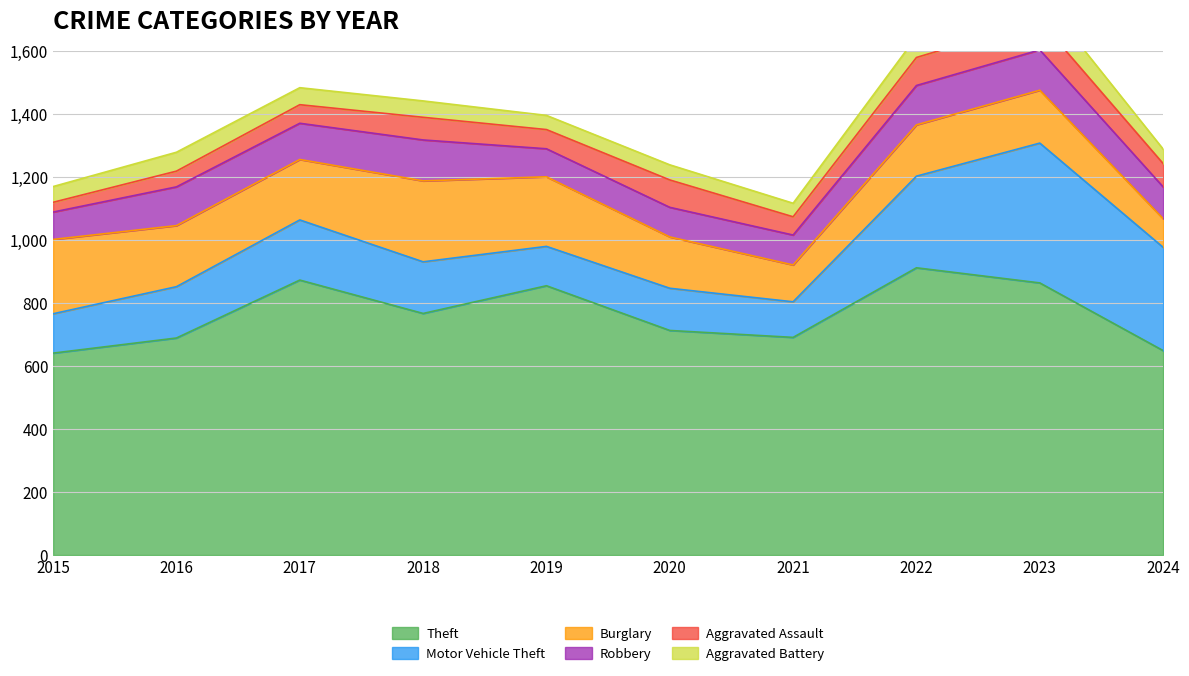

Which series ends up on top after the final intersection of Aggravated Battery and Aggravated Assault?

Aggravated Assault